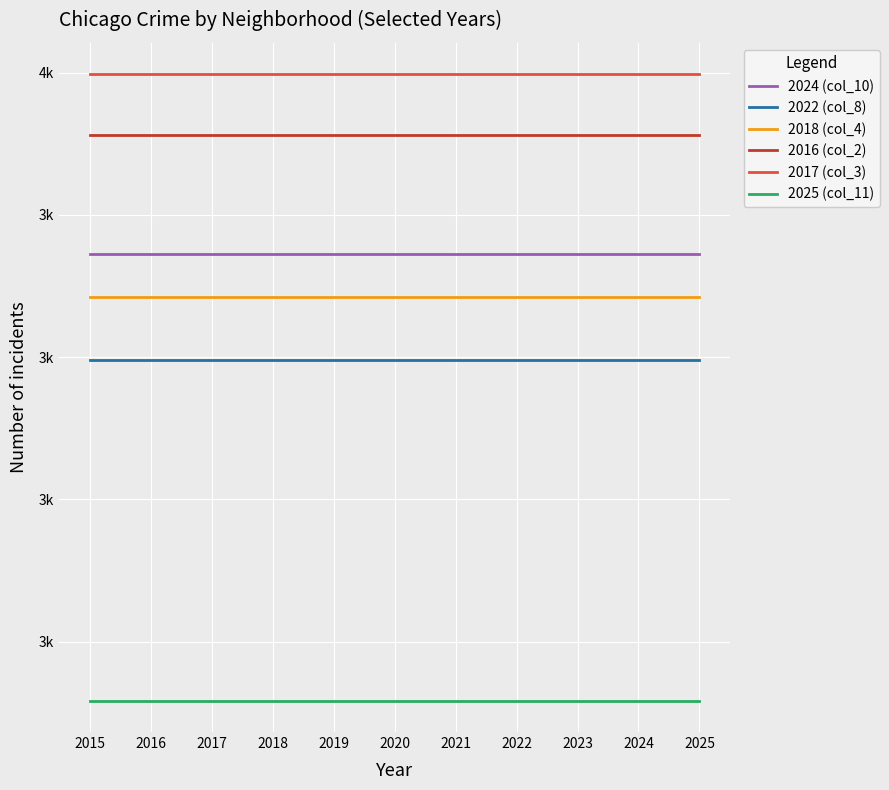

Is this an area chart (filled region under the line)?

No